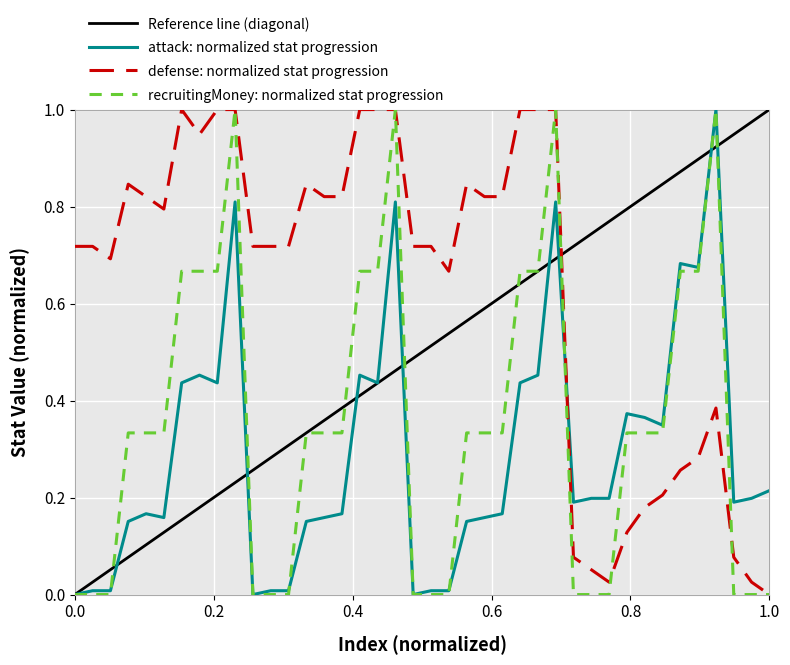

Which series ends up on top after the final intersection of attack: normalized stat progression and defense: normalized stat progression?

attack: normalized stat progression